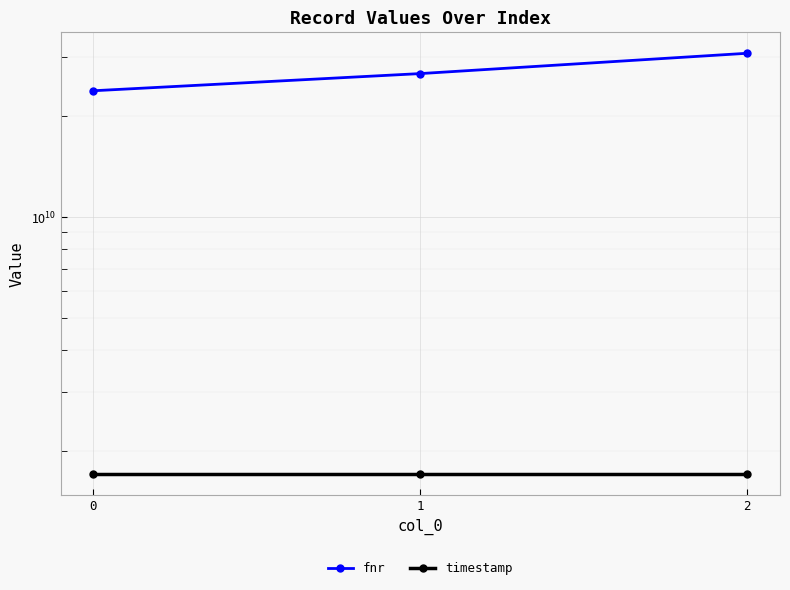

True or false: fnr has a value of 53523604582 at 2.

False